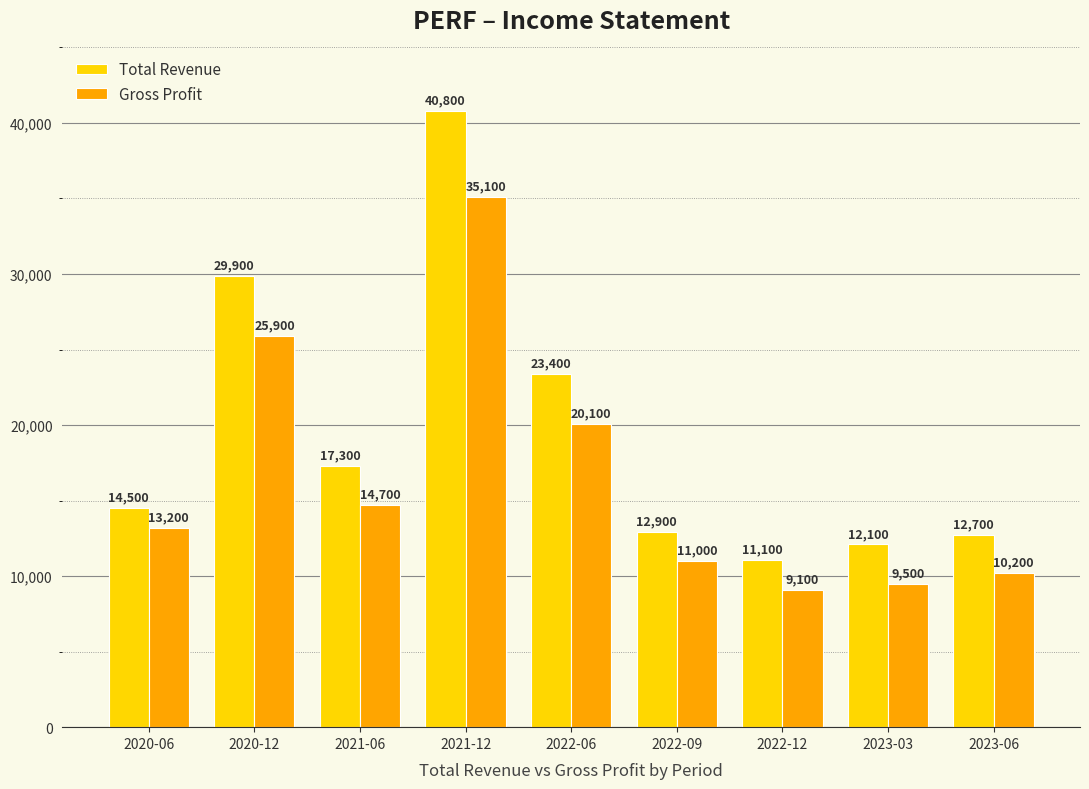

What is the lowest value of the Gross Profit series?

9100